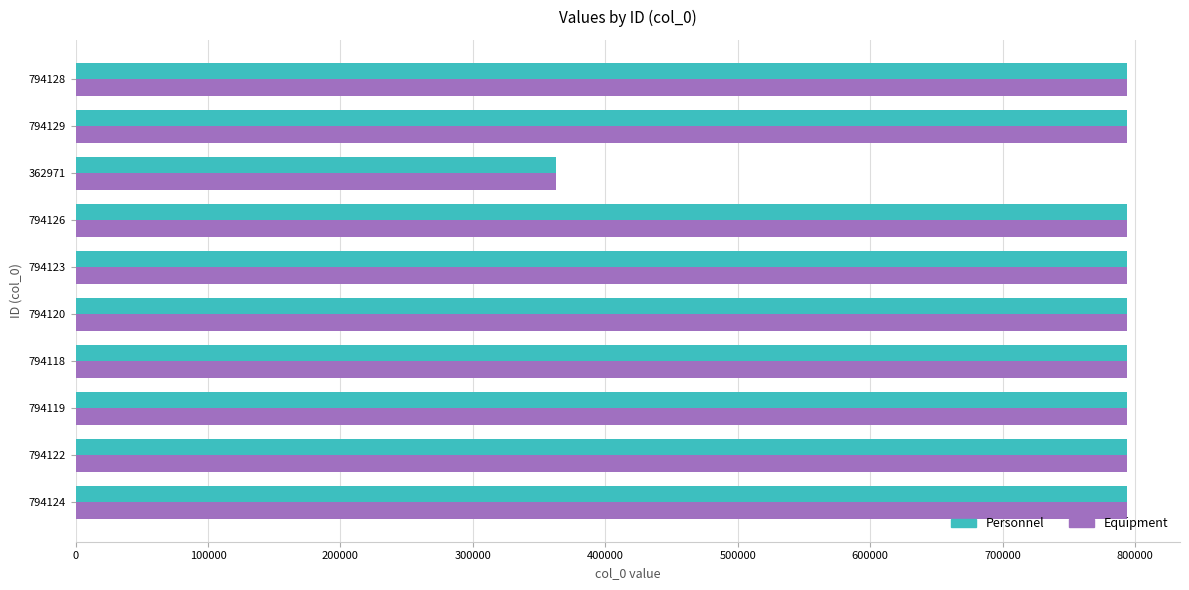

The Equipment series shows 794129 at 794129. True or false?

True